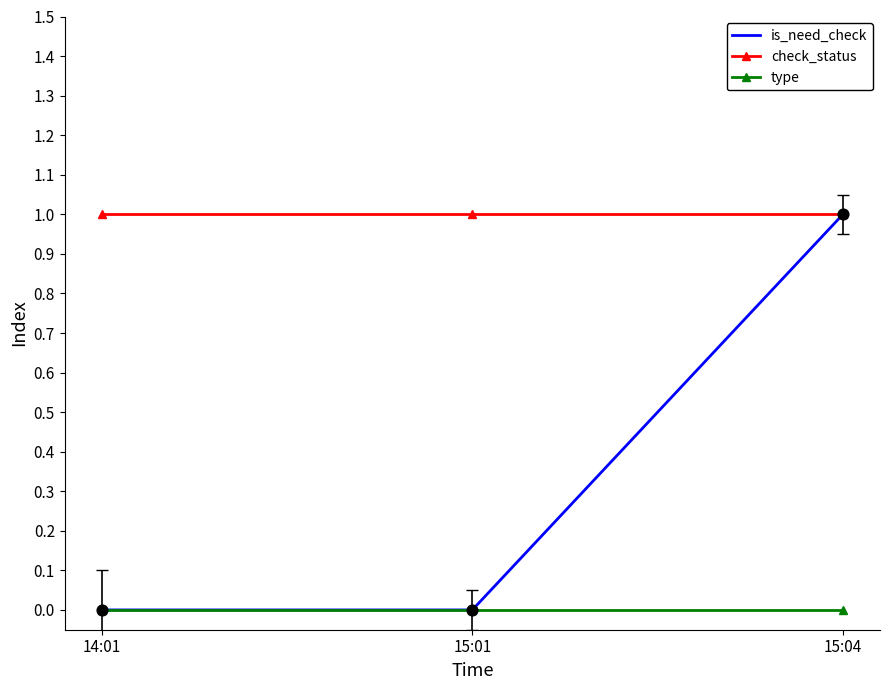

What are all the series names shown in the legend?

is_need_check, check_status, type